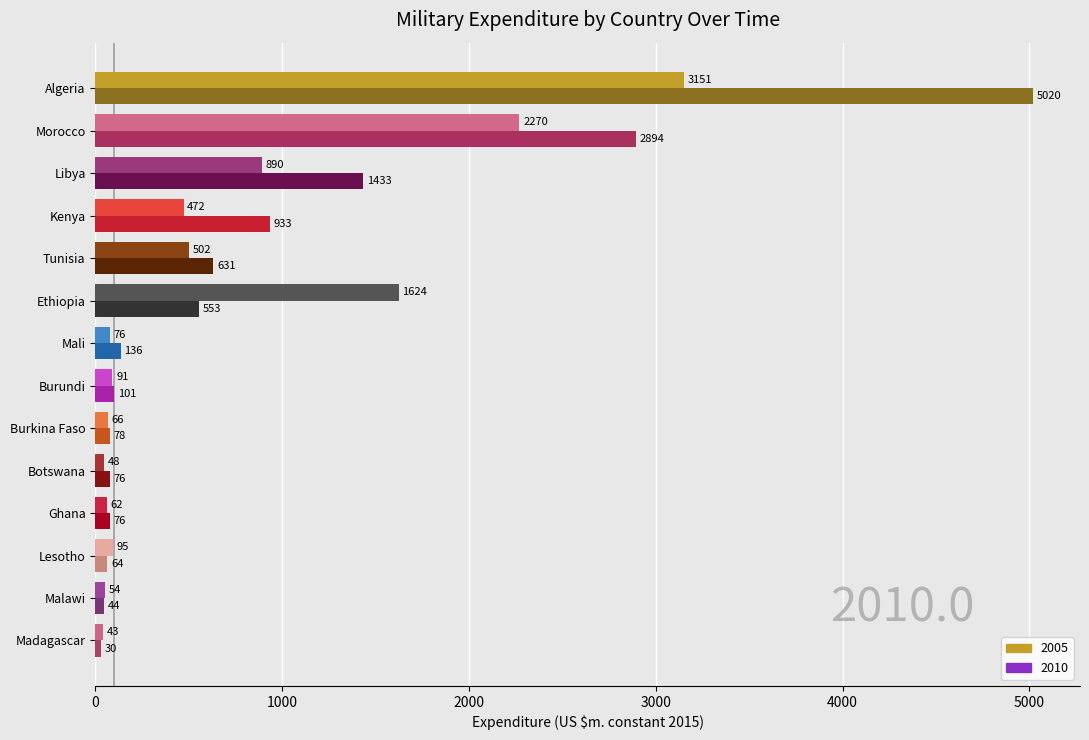

How many data points in 2005 are less than 94?

7